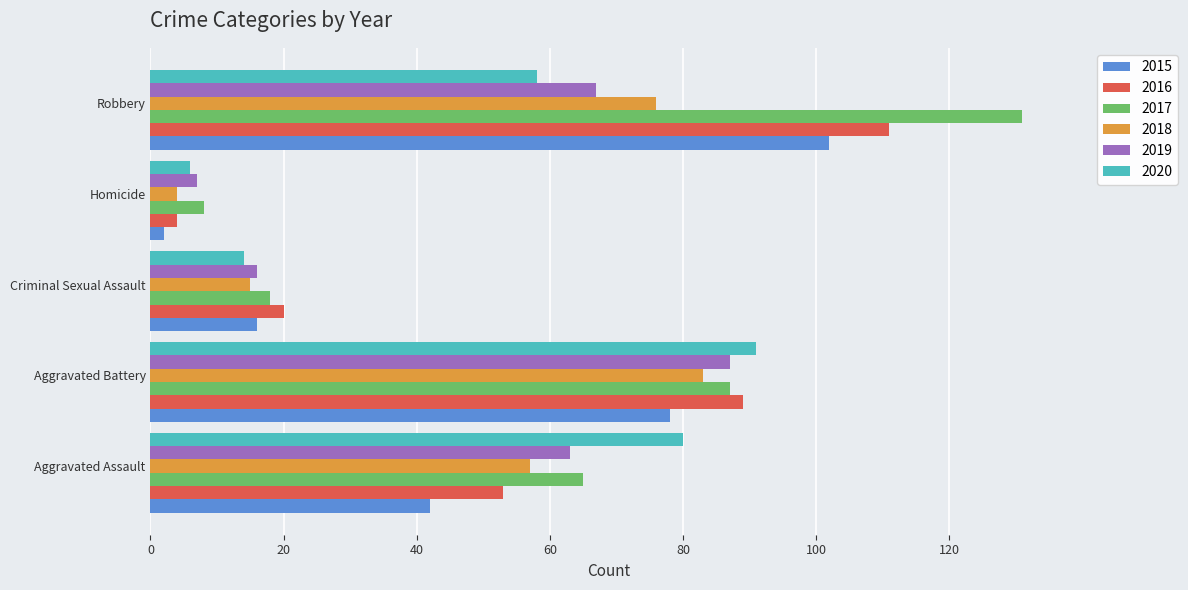

Which series has the largest range (max minus min)?

2017